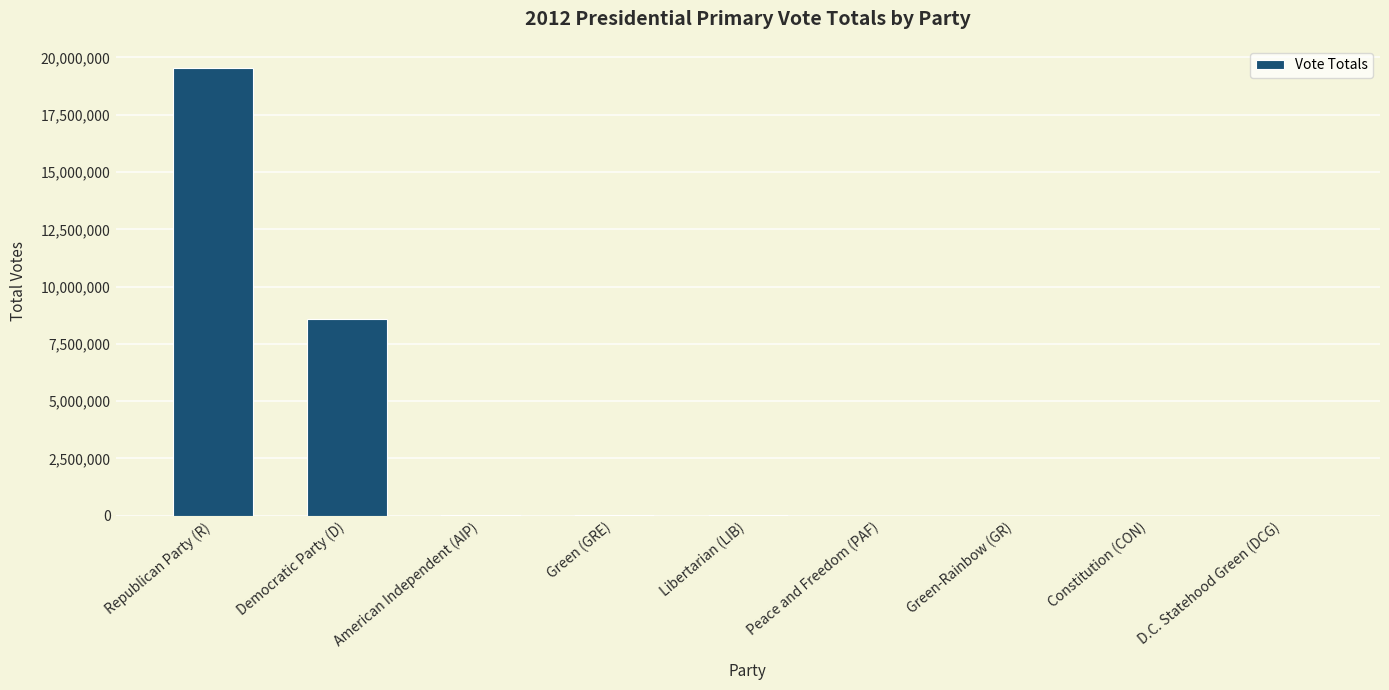

Which has a higher value, Green-Rainbow (GR) or Democratic Party (D)?

Democratic Party (D)